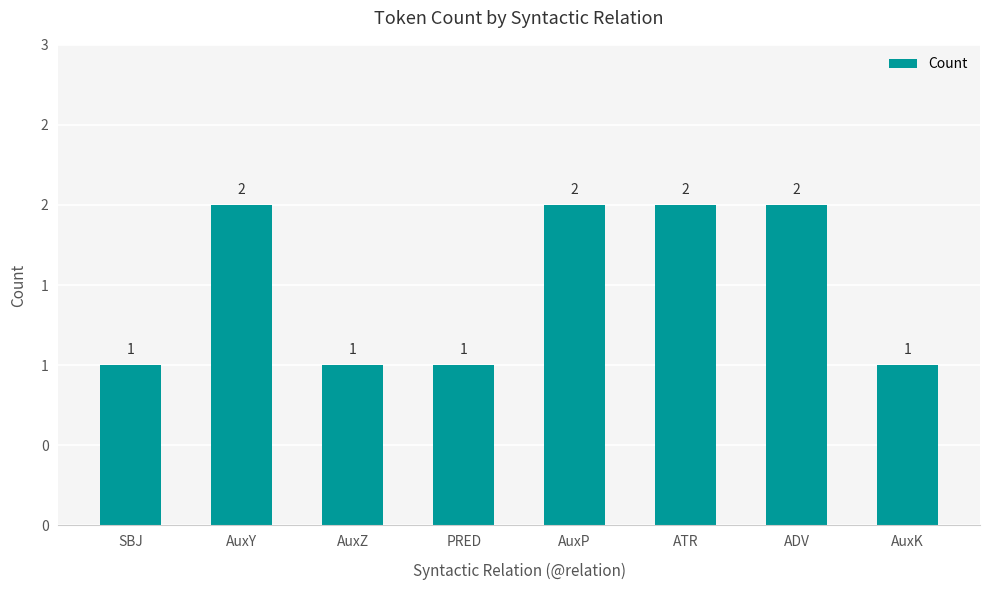

How many bars are there in total?

8